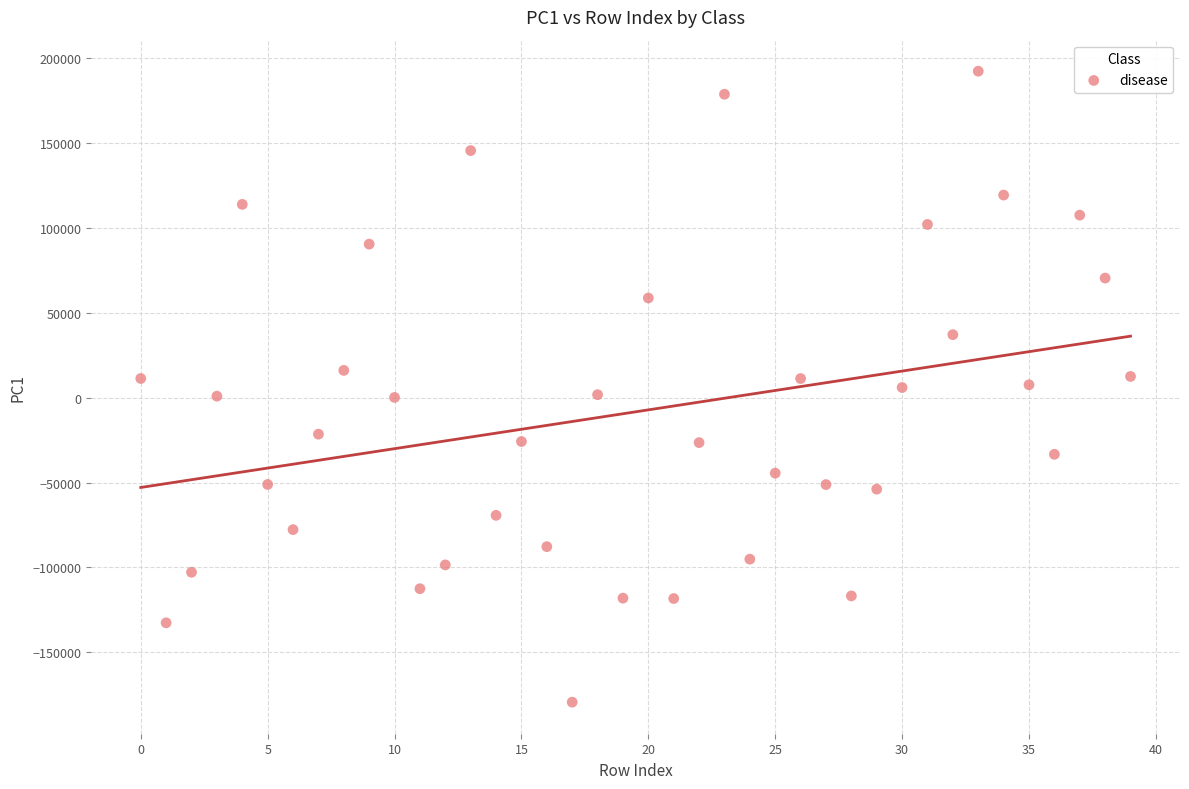

What is the range of Y values (max minus min)?

371729.5